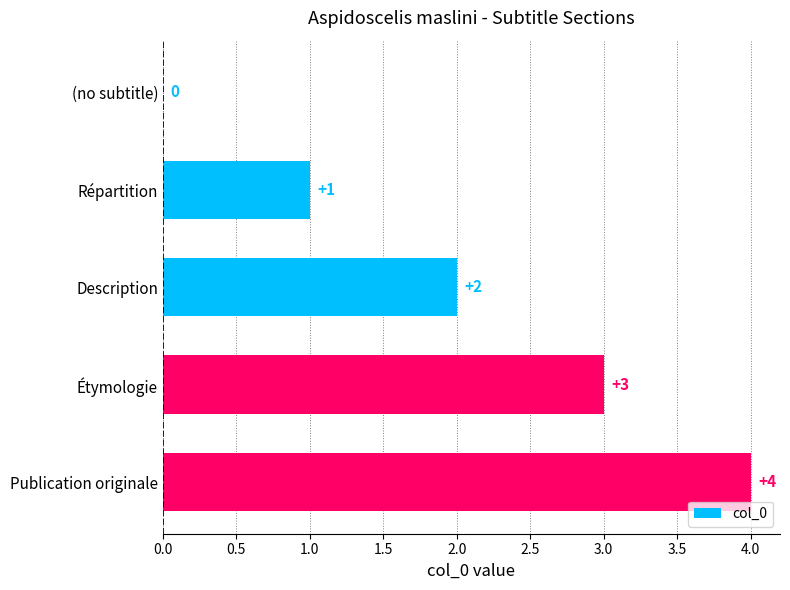

How many categories are shown in the chart?

5